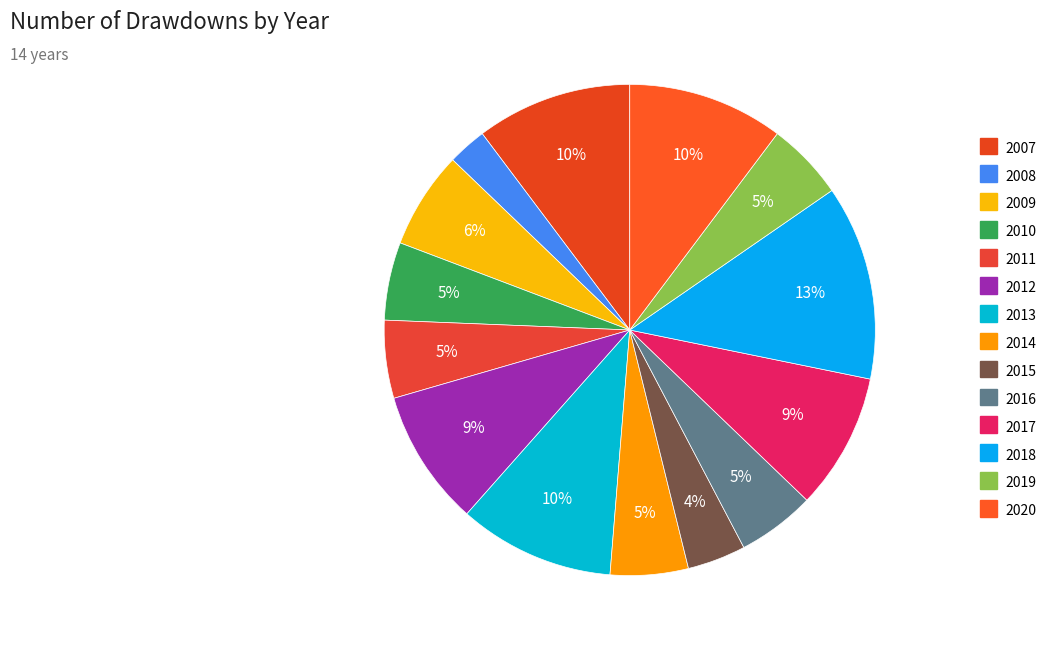

To the nearest percent, what percentage of the pie is 2008?

3%